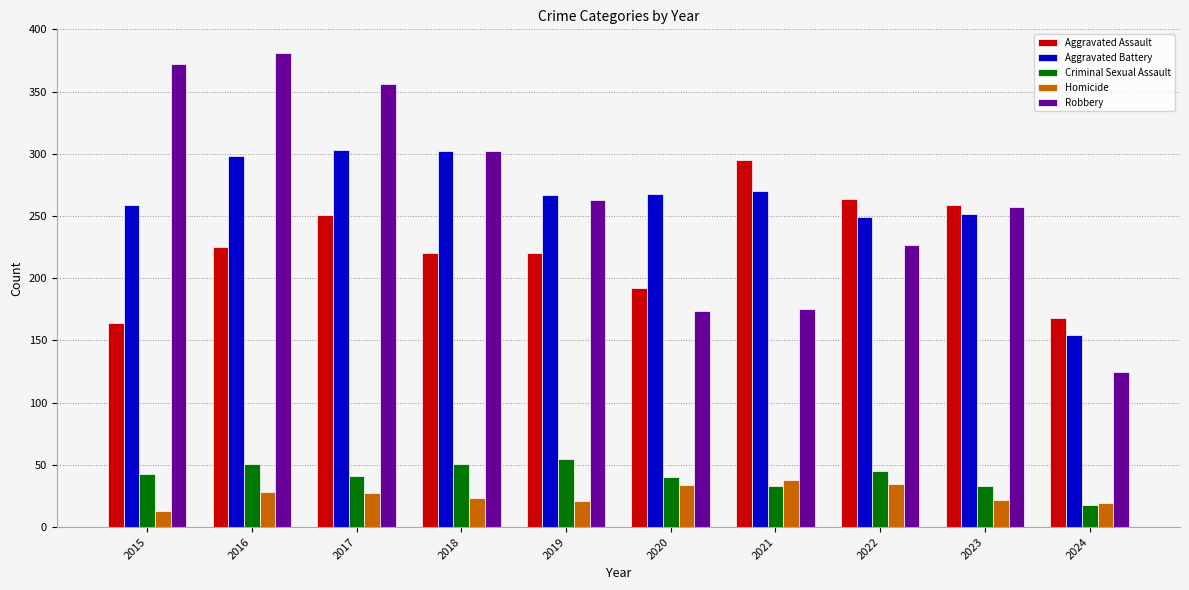

What is the difference between the maximum and minimum values in the Criminal Sexual Assault series?

37